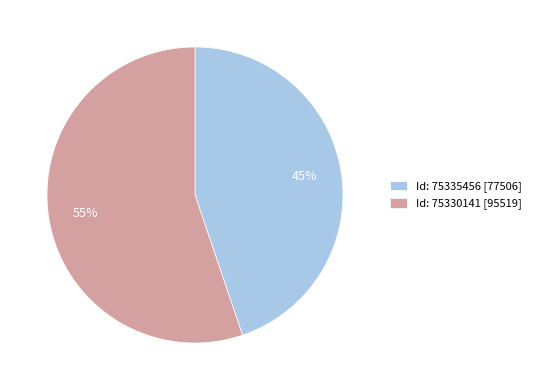

Is there a majority slice in this chart?

Yes